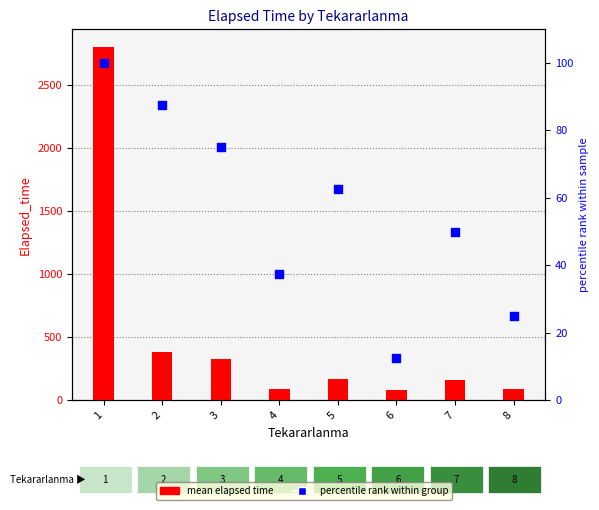

What is the total value across all series at 2?

471.8